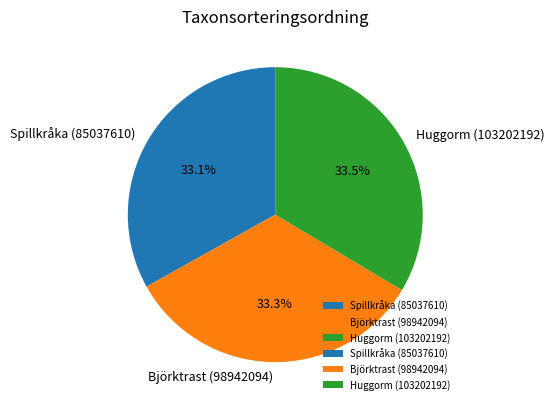

Approximately how many times larger is the value at Björktrast (98942094) compared to Huggorm (103202192)?

1.0